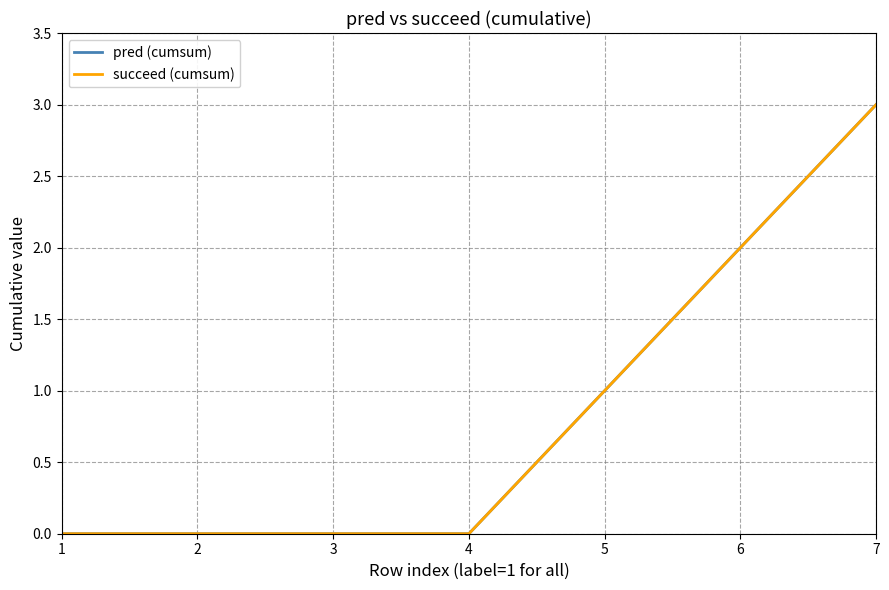

What is the difference between the maximum and minimum values in the pred (cumsum) series?

3